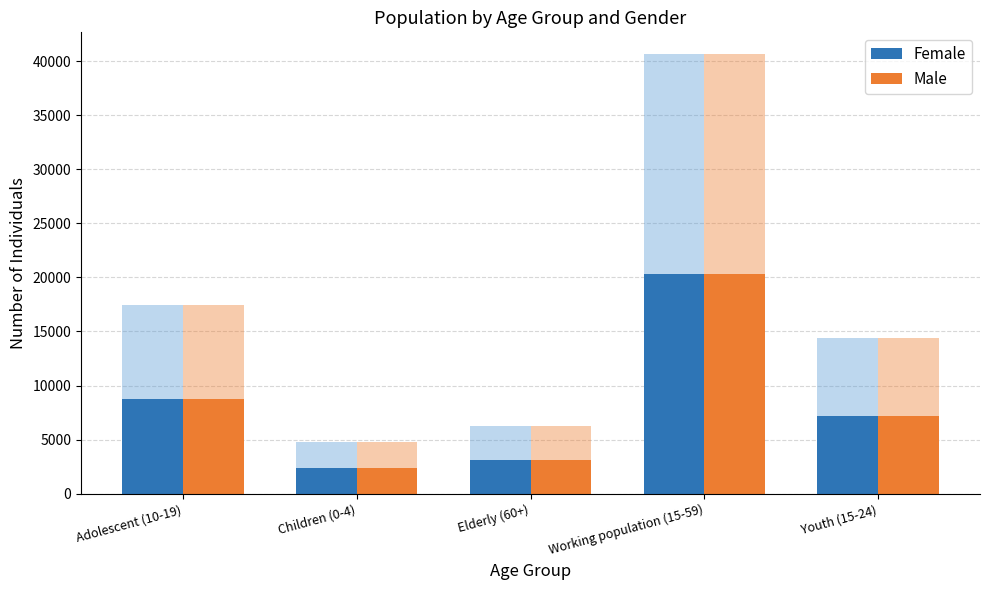

At how many categories does at least one series exceed 10508?

1